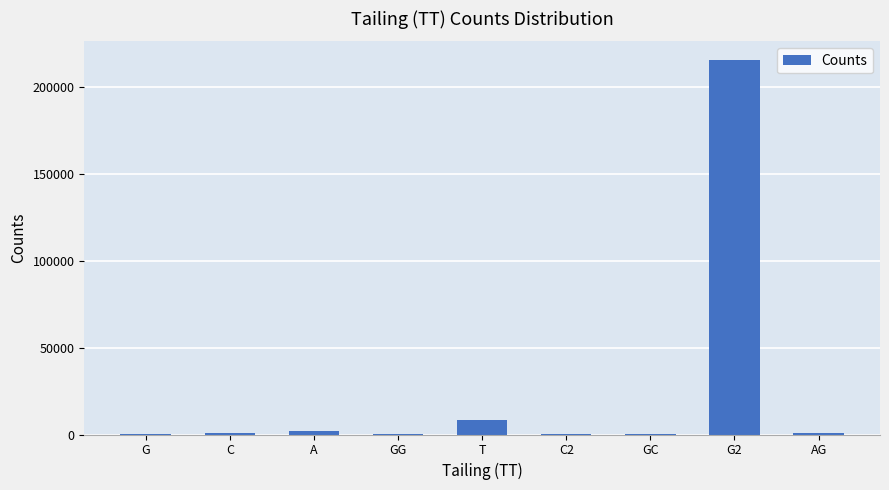

What is the maximum value shown in the chart?

215658